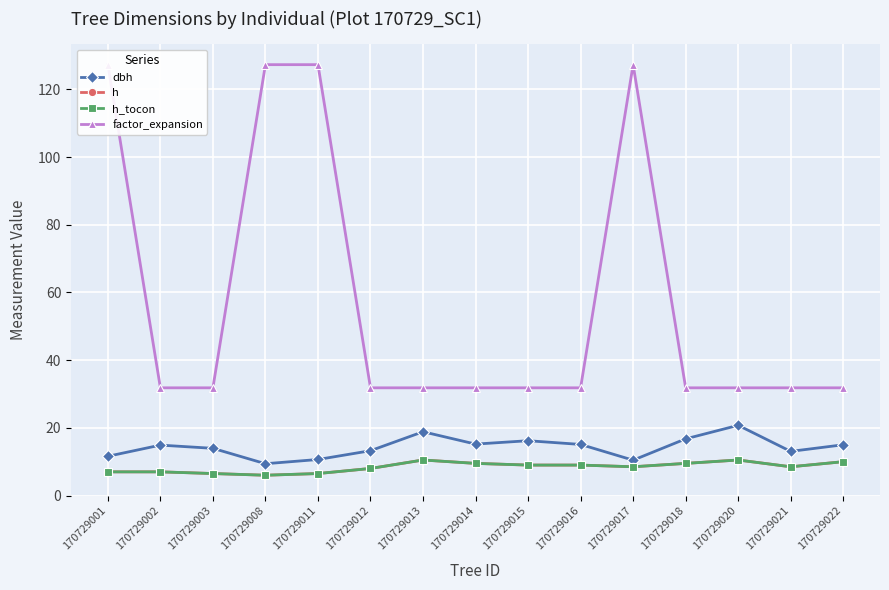

Reading left to right, extract all data points from this chart.

dbh: 11.6	14.9	13.9	9.4	10.7	13.2	18.9	15.2	16.2	15.1	10.4	16.8	20.8	13.1	15.0
h: 7.0	7.0	6.5	6.0	6.5	8.0	10.5	9.5	9.0	9.0	8.5	9.5	10.5	8.5	10.0
h_tocon: 7.0	7.0	6.5	6.0	6.5	8.0	10.5	9.5	9.0	9.0	8.5	9.5	10.5	8.5	10.0
factor_expansion: 127.3	31.8	31.8	127.3	127.3	31.8	31.8	31.8	31.8	31.8	127.3	31.8	31.8	31.8	31.8